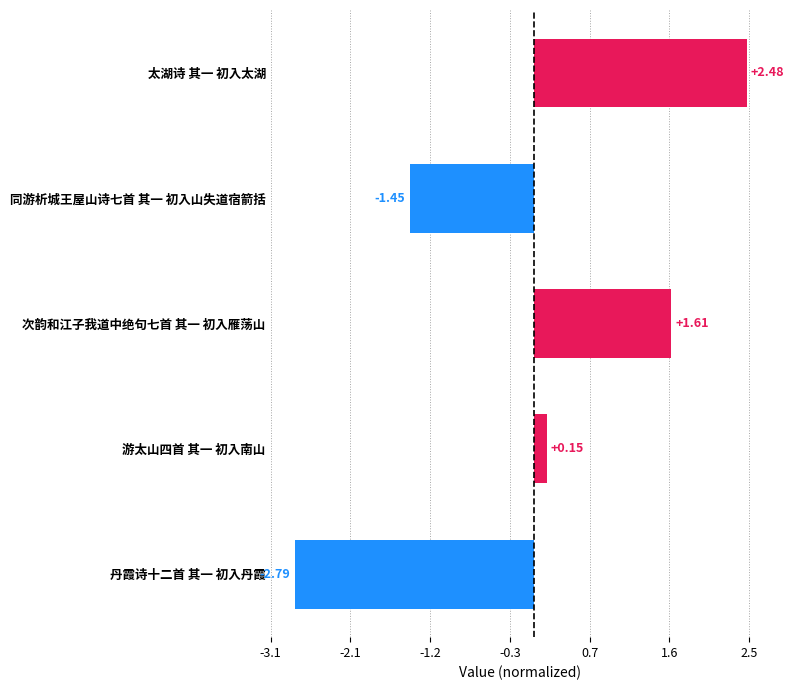

Are the bars horizontal?

Yes